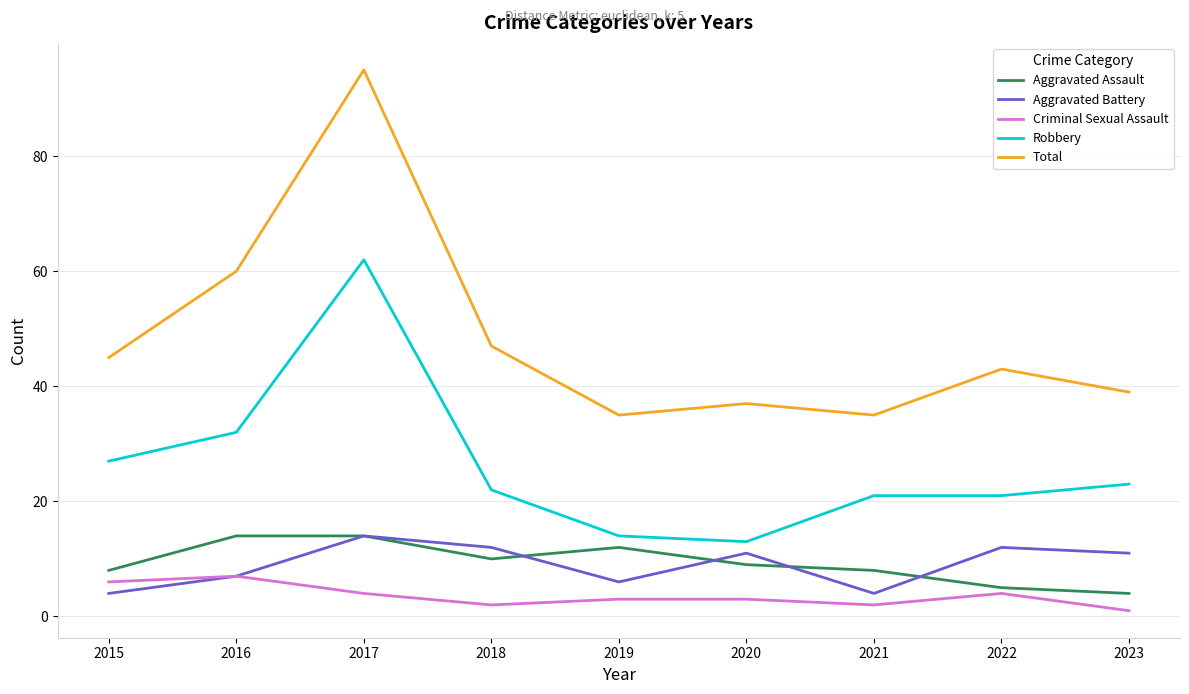

What is the difference between the Robbery values at 2019 and 2017?

48